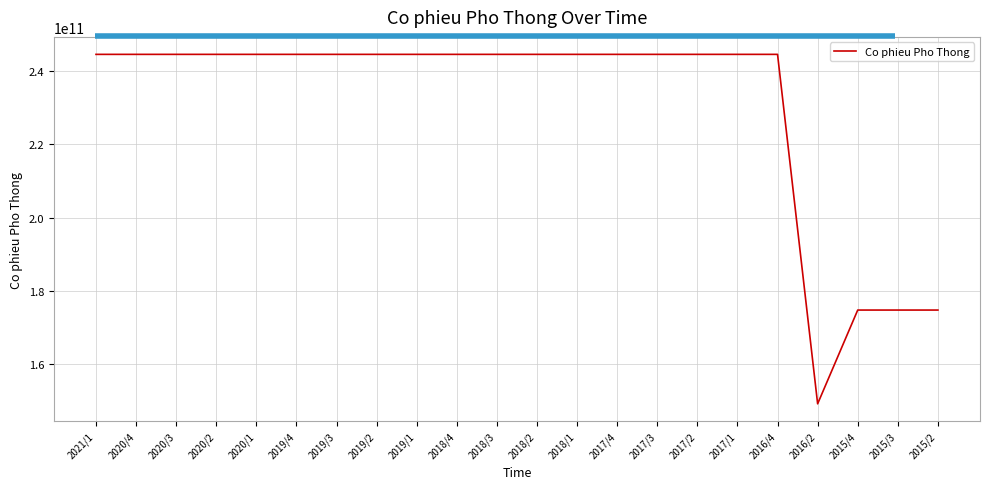

Is it true that the value at 2015/2 is 174719940000?

True